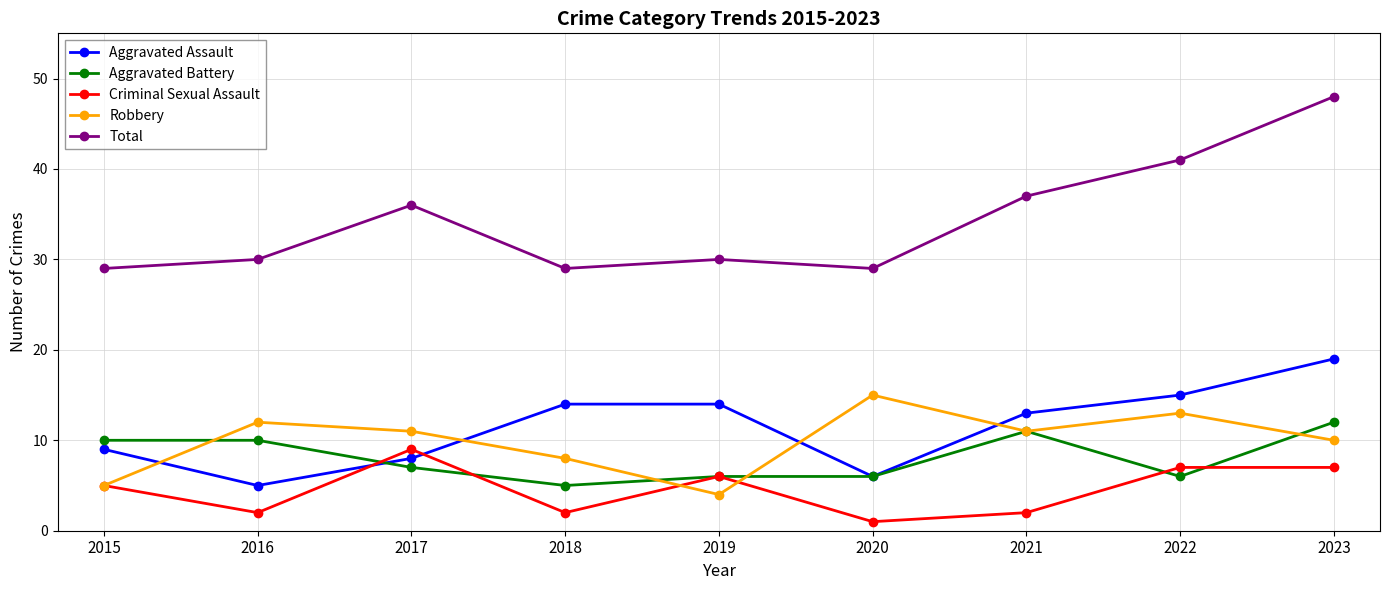

Where is Criminal Sexual Assault nearest to the value 5?

2015